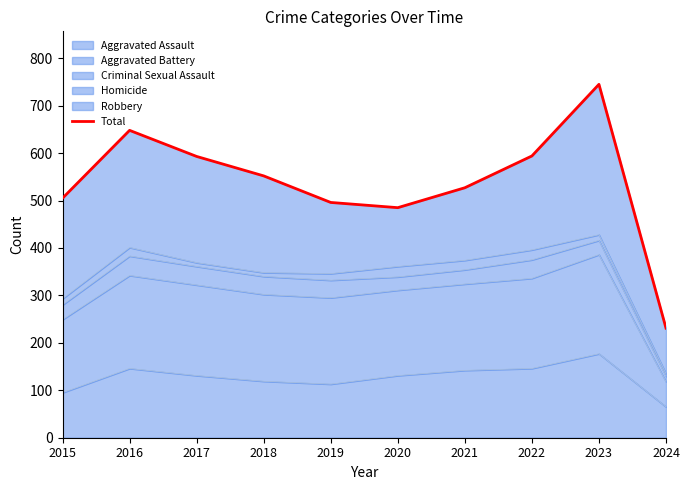

At which label does the data first exceed 552?

2016